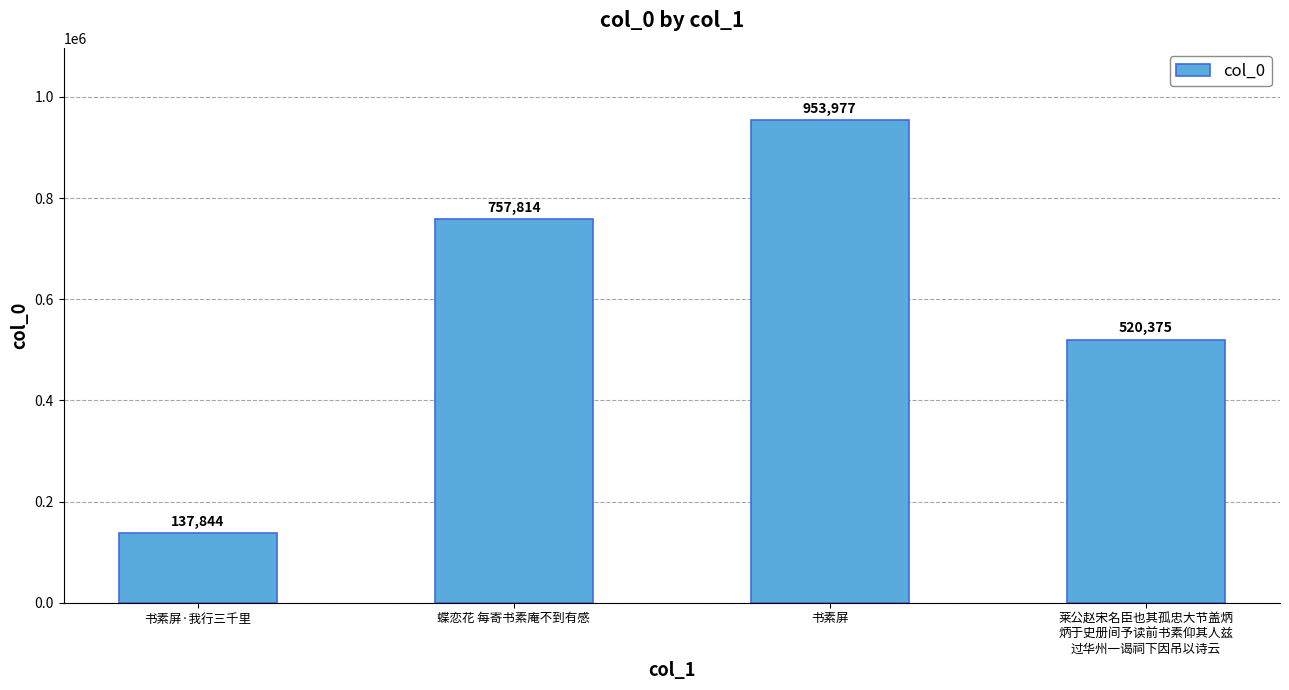

Reading right to left, transcribe all the data shown in this chart.

莱公赵宋名臣也其孤忠大节盖炳
炳于史册间予读前书素仰其人兹
过华州一谒祠下因吊以诗云=520375	书素屏=953977	蝶恋花 每寄书素庵不到有感=757814	书素屏·我行三千里=137844